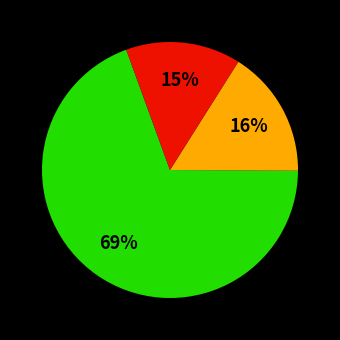

Is there any slice that represents more than half of the pie?

Yes